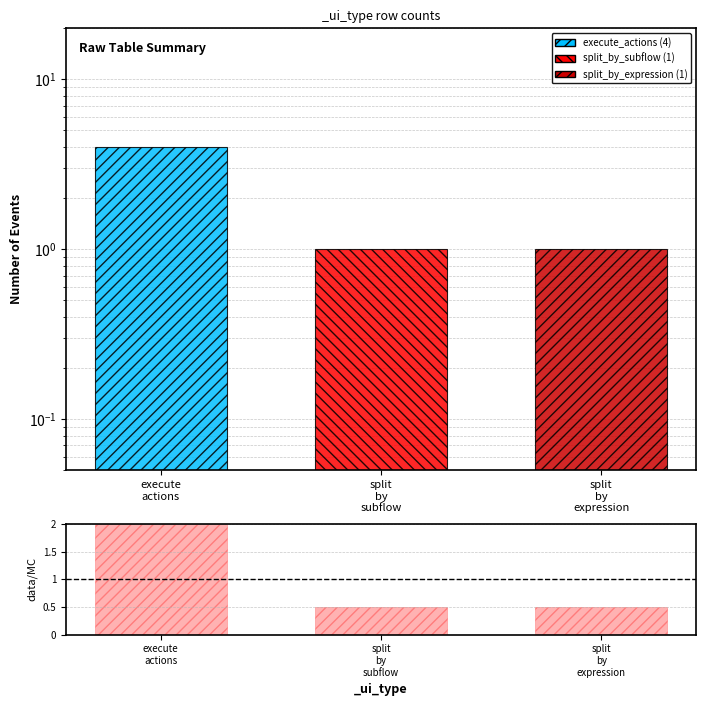

The value at split
by
expression is 0.5. True or false?

True